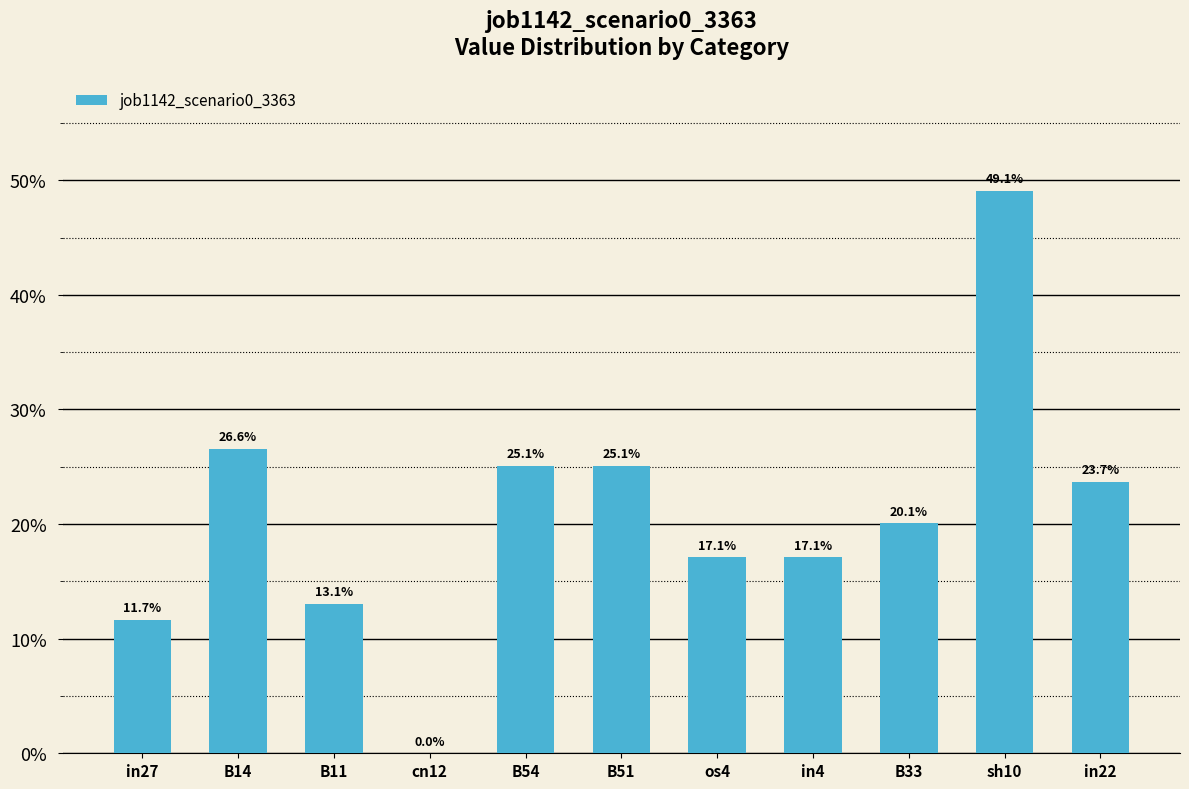

List the labels in order of value, largest first.

sh10, B14, B54, B51, in22, B33, os4, in4, B11, in27, cn12